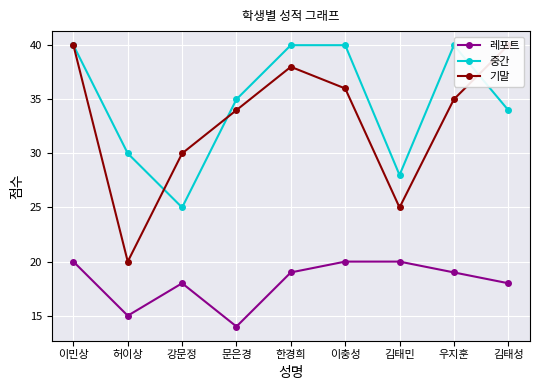

What is the label of the 3rd point from the right?

김태민